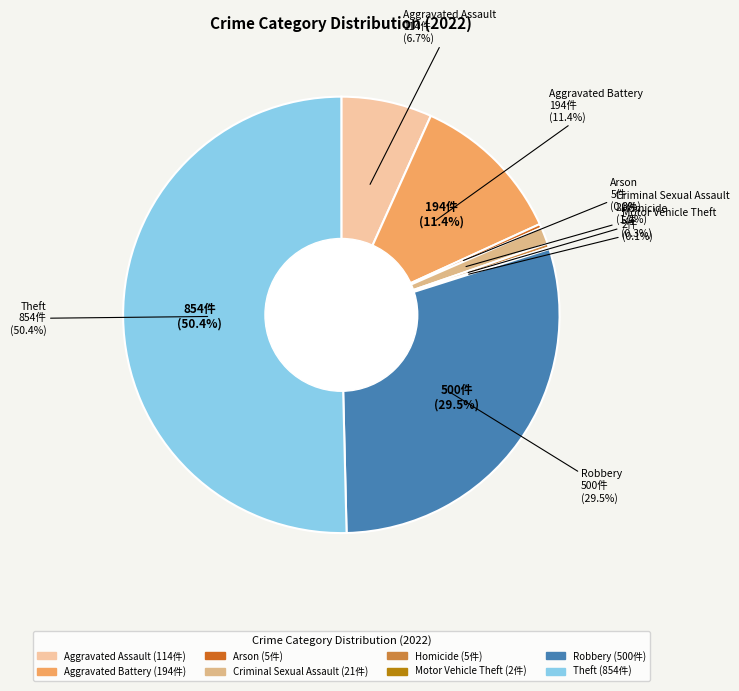

What is the change in value from Arson to Theft?

+849